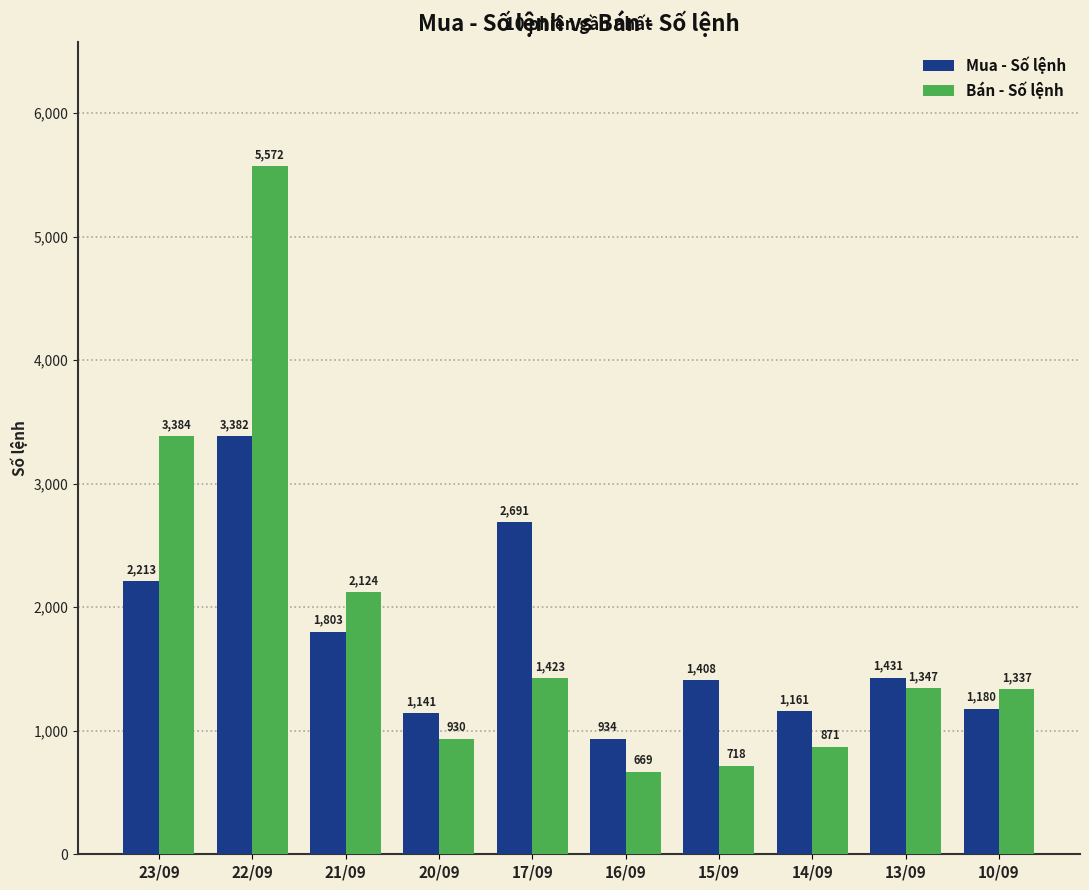

What is the spread (max minus min) of values at 17/09?

1268